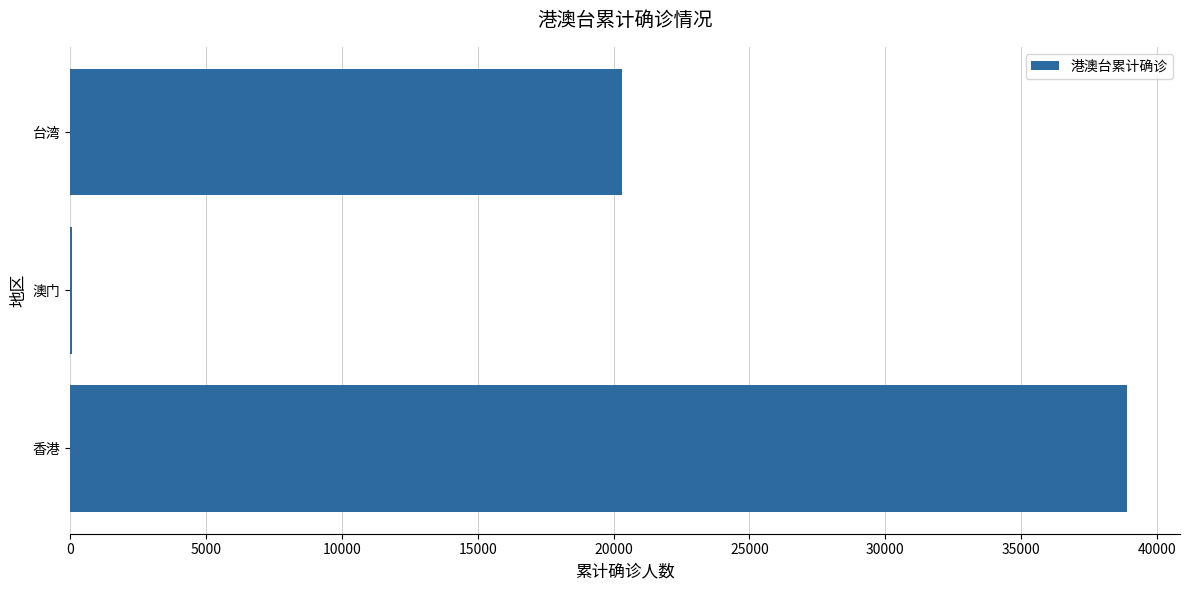

The value at 香港 is 51577. True or false?

False